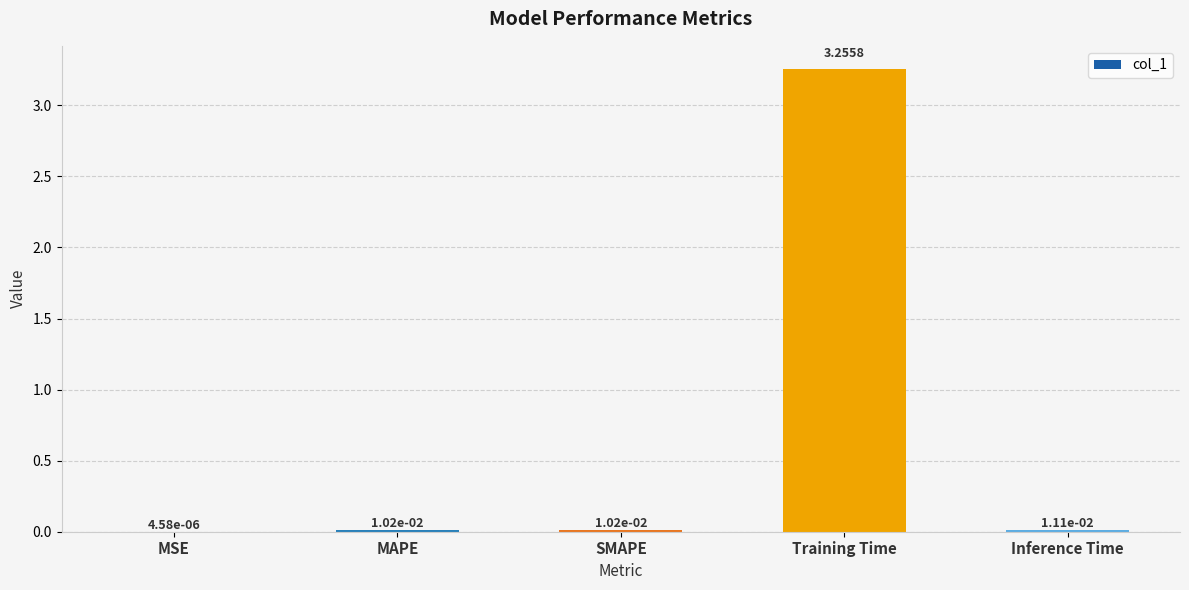

Between MSE and Inference Time, which is larger?

Inference Time